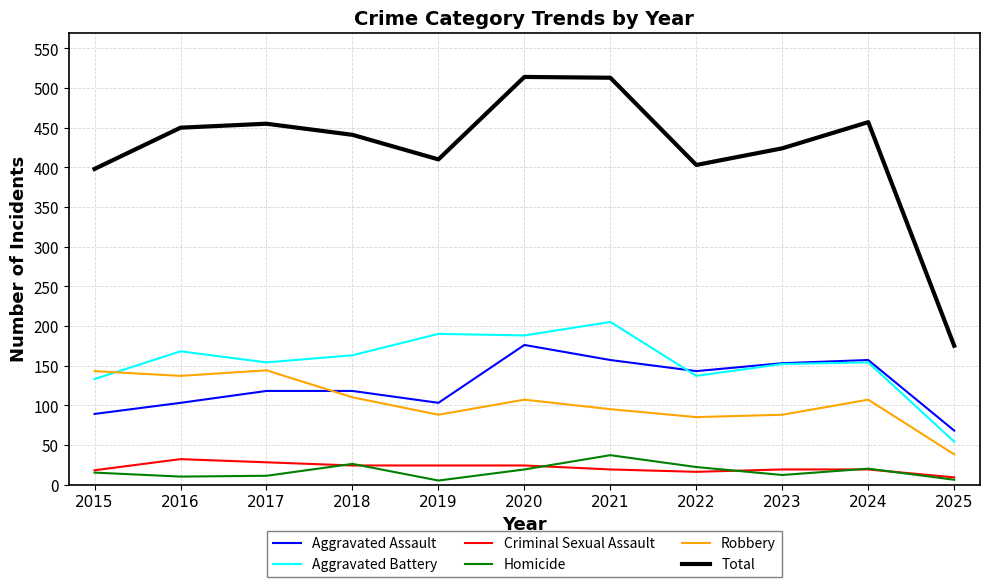

What are all the series names shown in the legend?

Aggravated Assault, Aggravated Battery, Criminal Sexual Assault, Homicide, Robbery, Total